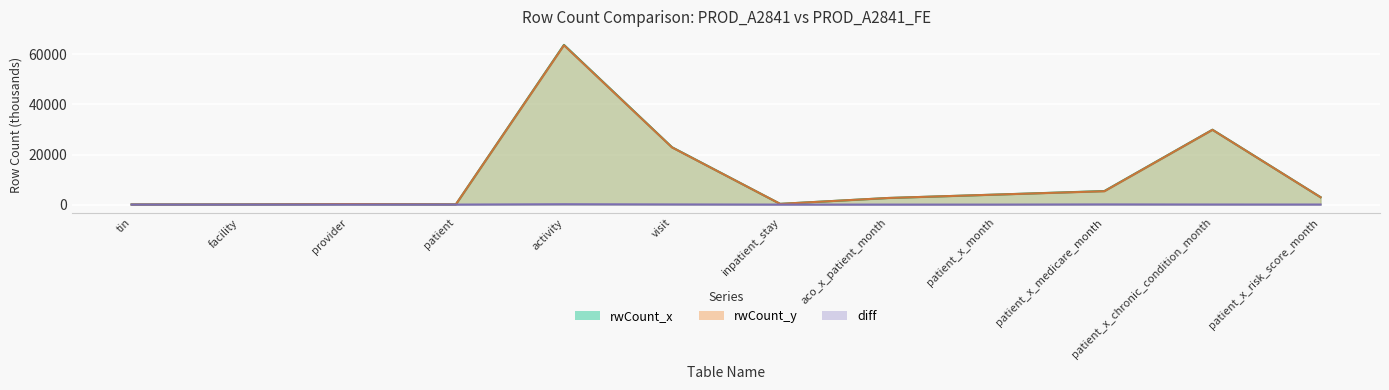

What are all the series names shown in the legend?

rwCount_x, rwCount_y, diff